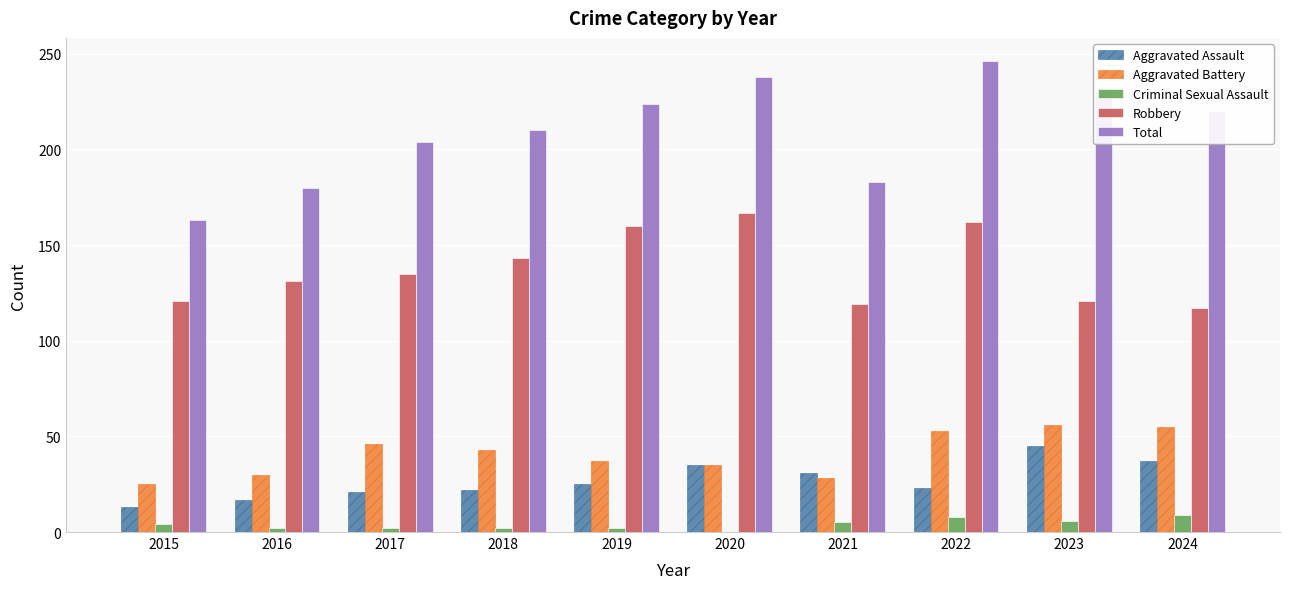

Is it true that Criminal Sexual Assault equals 0 at 2020?

True